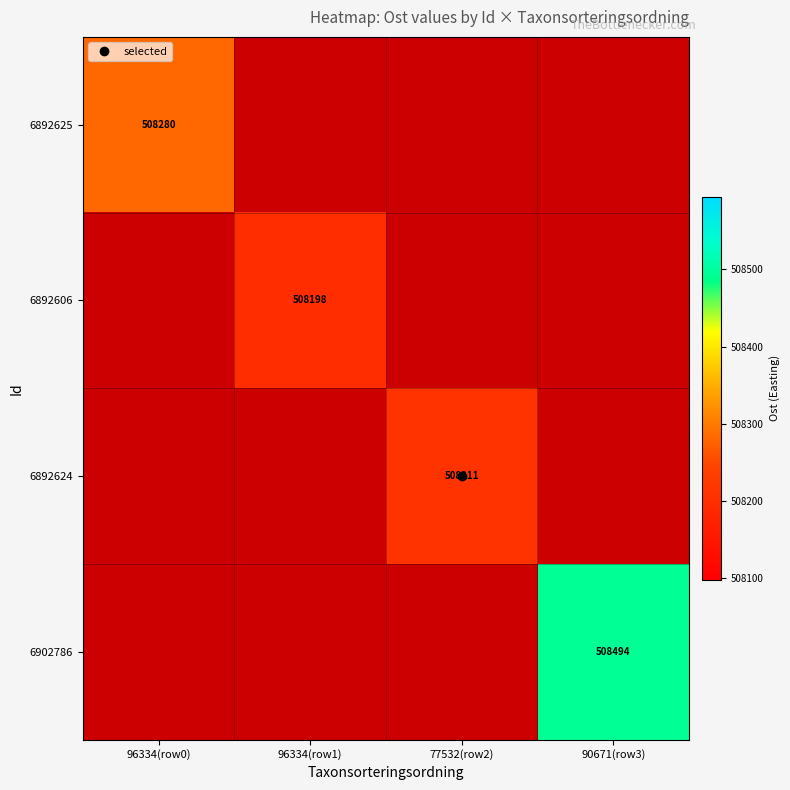

True or false: 6892625 has a value of 264027.0 at 96334(row0).

False